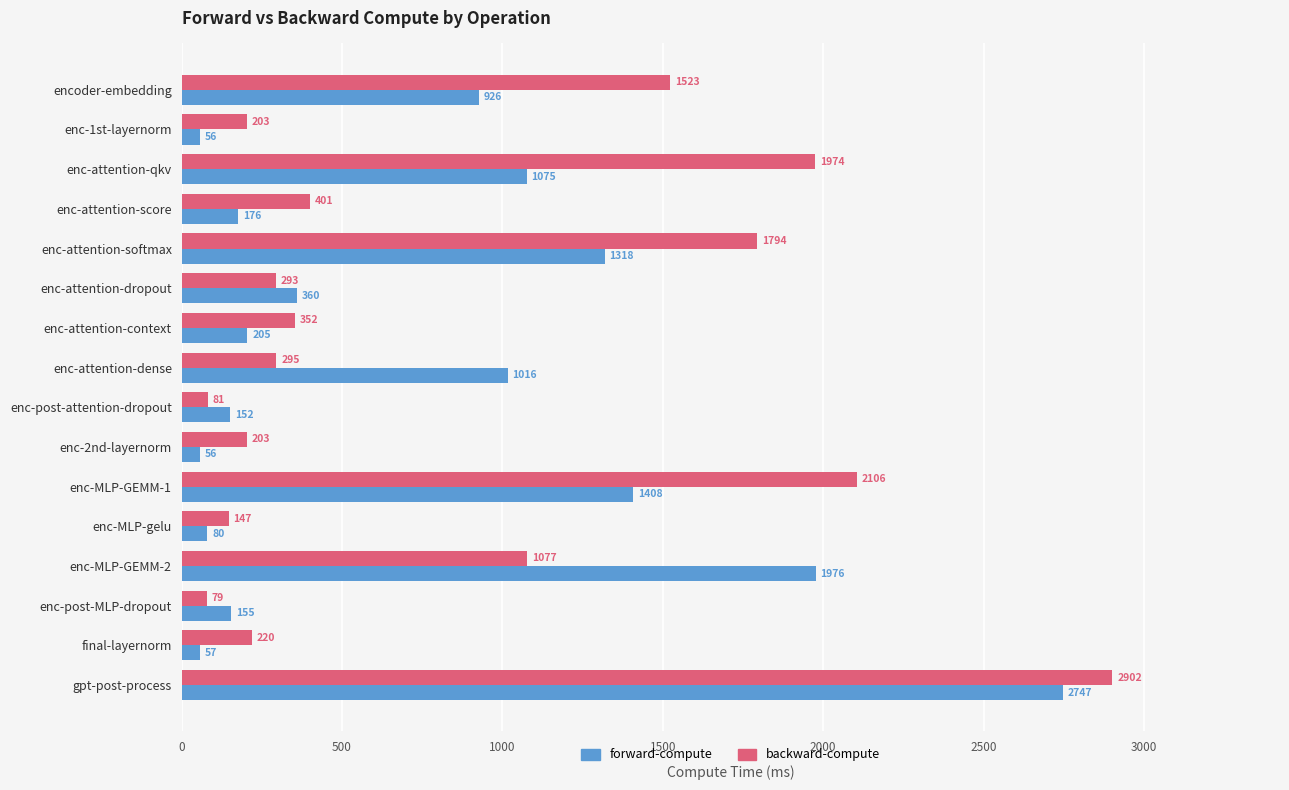

List the series in order of their peak value, highest first.

backward-compute, forward-compute